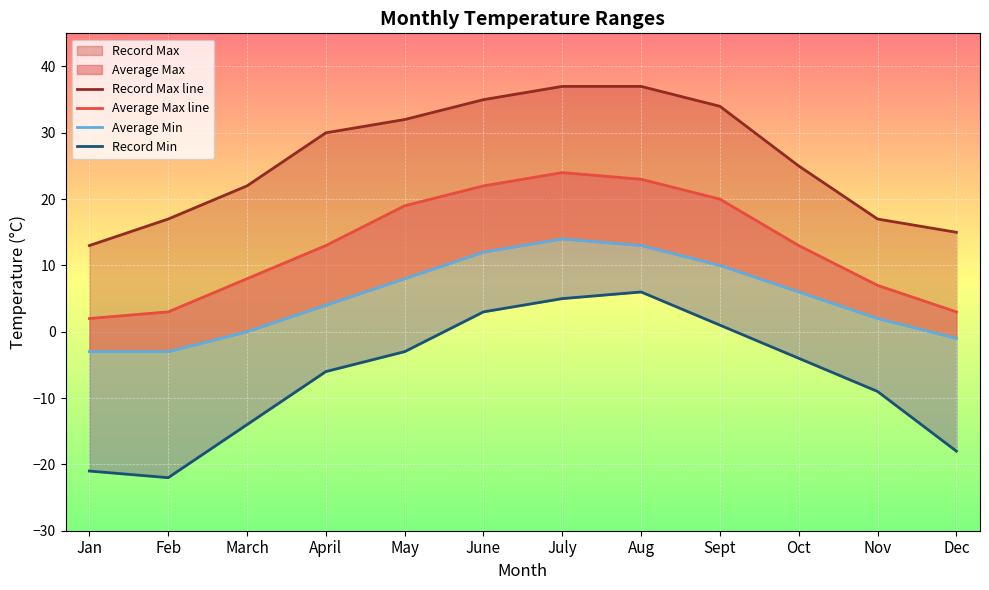

What is the label of the 12th point from the left?

Dec